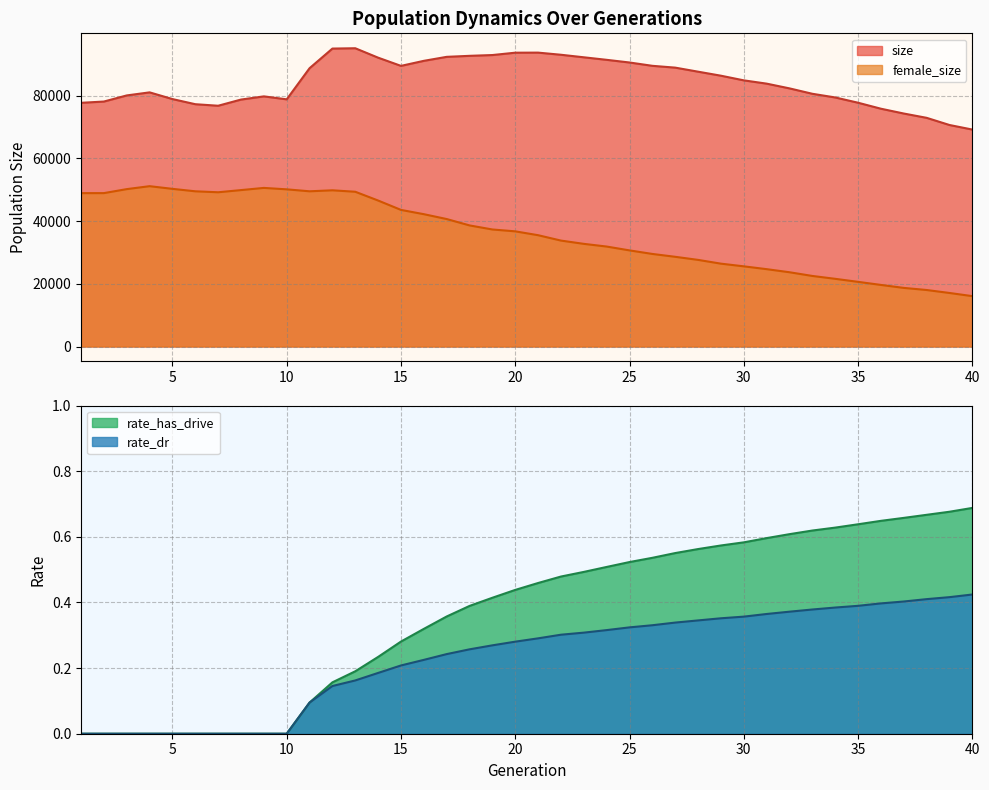

What is the approximate value of size at 30?

84856